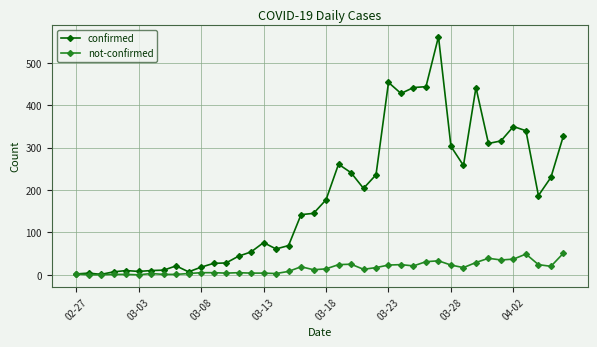

Count the number of data series in this chart.

2